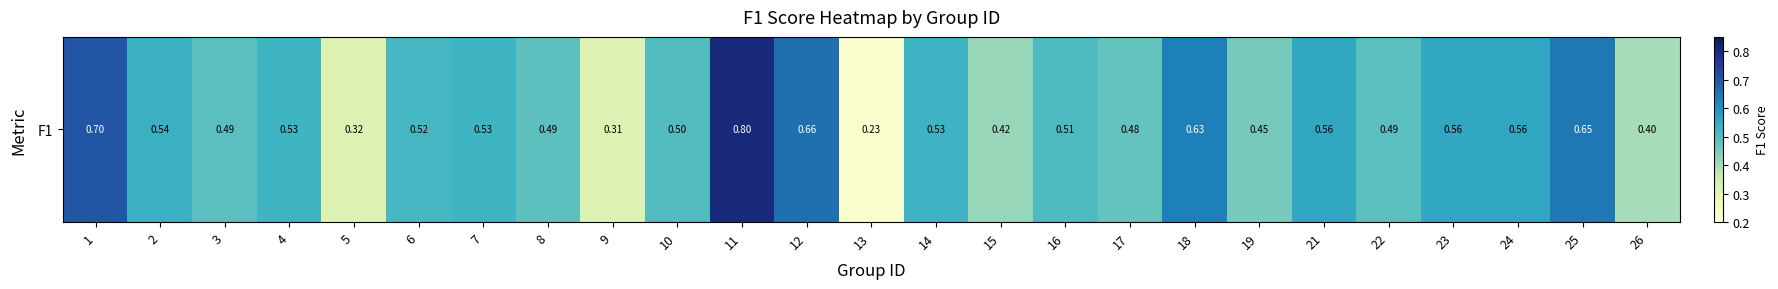

Is it true that the value at 15 is 0.6?

False